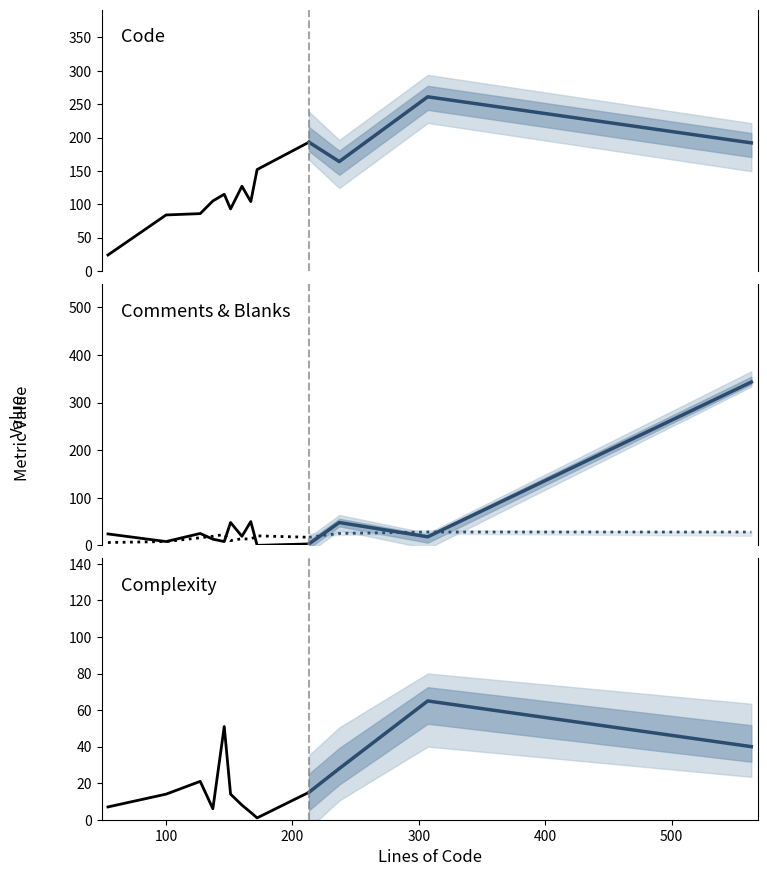

Reading right to left, list all the values displayed in this chart.

Code: 563=192	307=261	237=164	213=193	172=152	167=104	160=127	151=93	146=115	137=105	127=86	100=84	54=24
Comments: 563=343	307=18	237=48	213=3	172=0	167=50	160=19	151=48	146=8	137=13	127=25	100=8	54=24
Blanks: 563=28	307=28	237=25	213=17	172=20	167=13	160=14	151=10	146=23	137=19	127=16	100=8	54=6
Complexity: 563=40	307=65	237=28	213=15	172=1	167=4	160=8	151=14	146=51	137=6	127=21	100=14	54=7